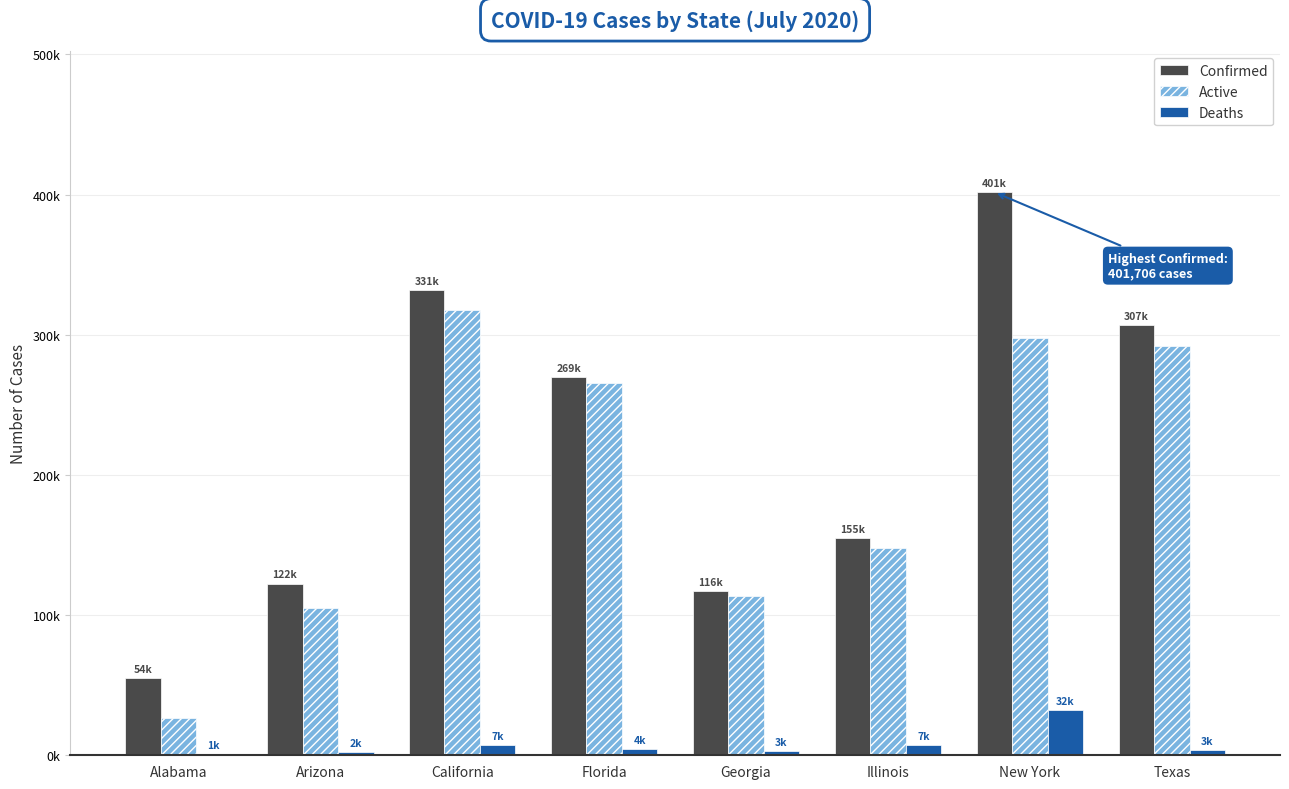

At which label is Active closest to 172087?

Illinois